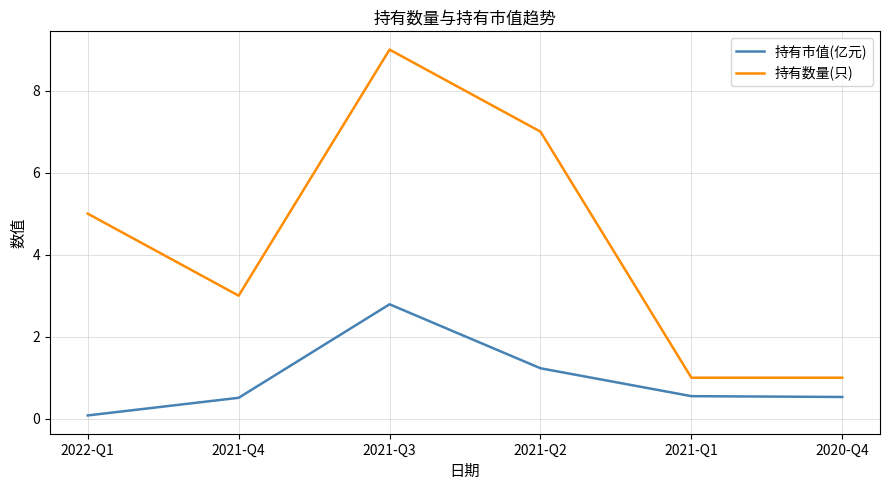

True or false: 持有数量(只) and 持有市值(亿元) cross at least once.

False